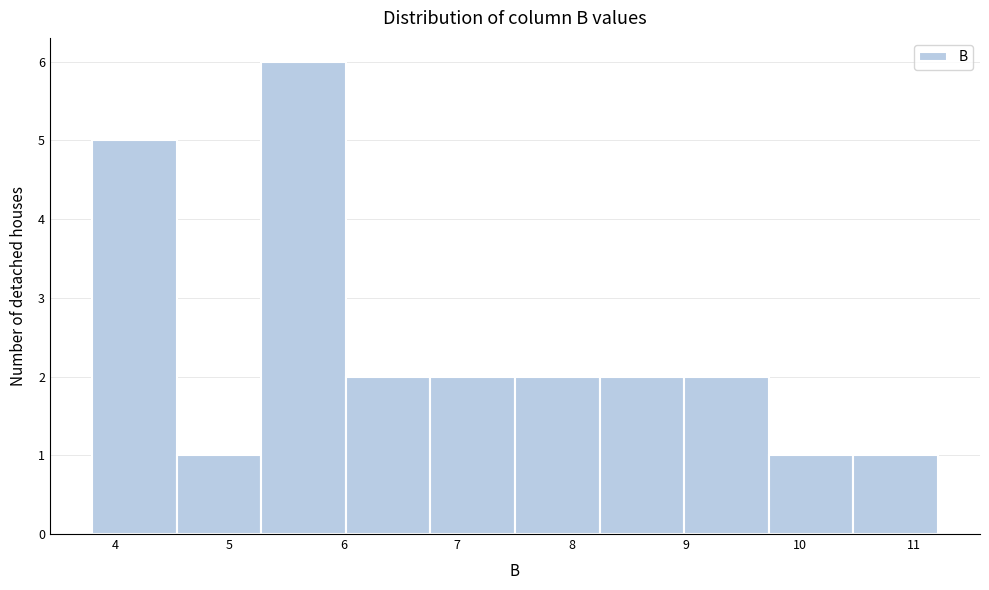

Reading left to right, transcribe this chart: for each bar, give the range it covers on the x-axis and its height. Neither the bar edges nor the heights are printed on the chart, so give them approximately, as read against the axes.

3.8 to 4.5: 5
4.5 to 5.3: 1
5.3 to 6.0: 6
6.0 to 6.8: 2
6.8 to 7.5: 2
7.5 to 8.2: 2
8.2 to 9.0: 2
9.0 to 9.7: 2
9.7 to 10.5: 1
10.5 to 11.2: 1